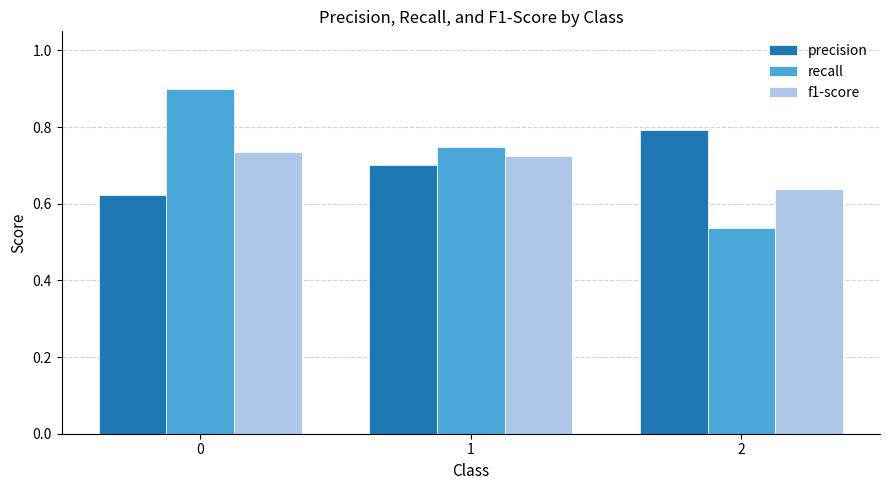

How many series are shown in this chart?

3